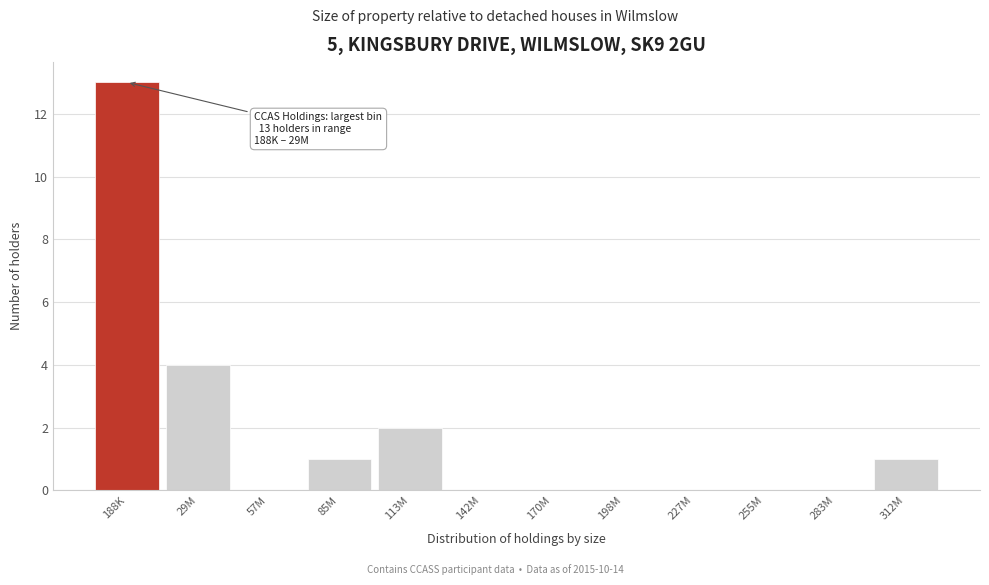

Reading right to left, transcribe all the data shown in this chart.

312M=1	283M=0	255M=0	227M=0	198M=0	170M=0	142M=0	113M=2	85M=1	57M=0	29M=4	188K=13